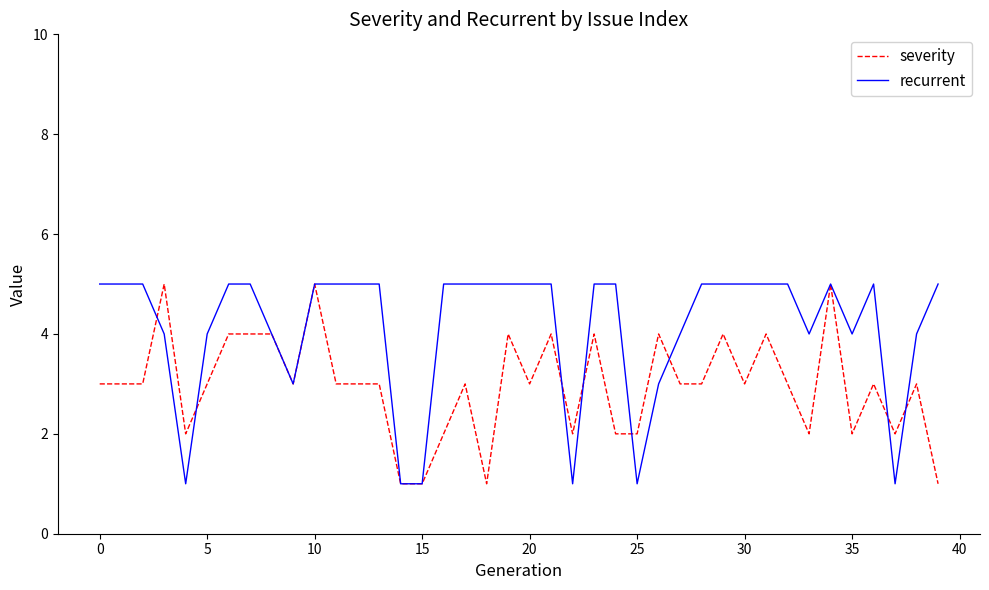

What is the greatest value displayed?

5